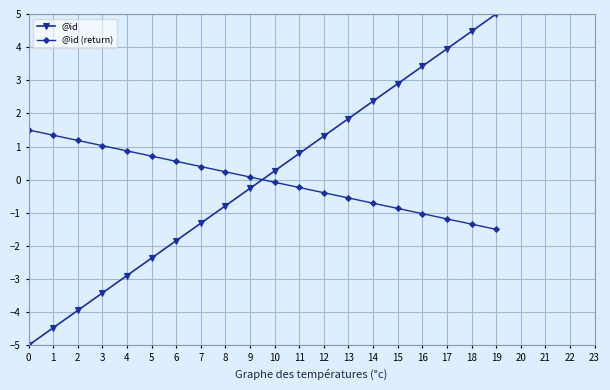

How many data points does each series have?

20